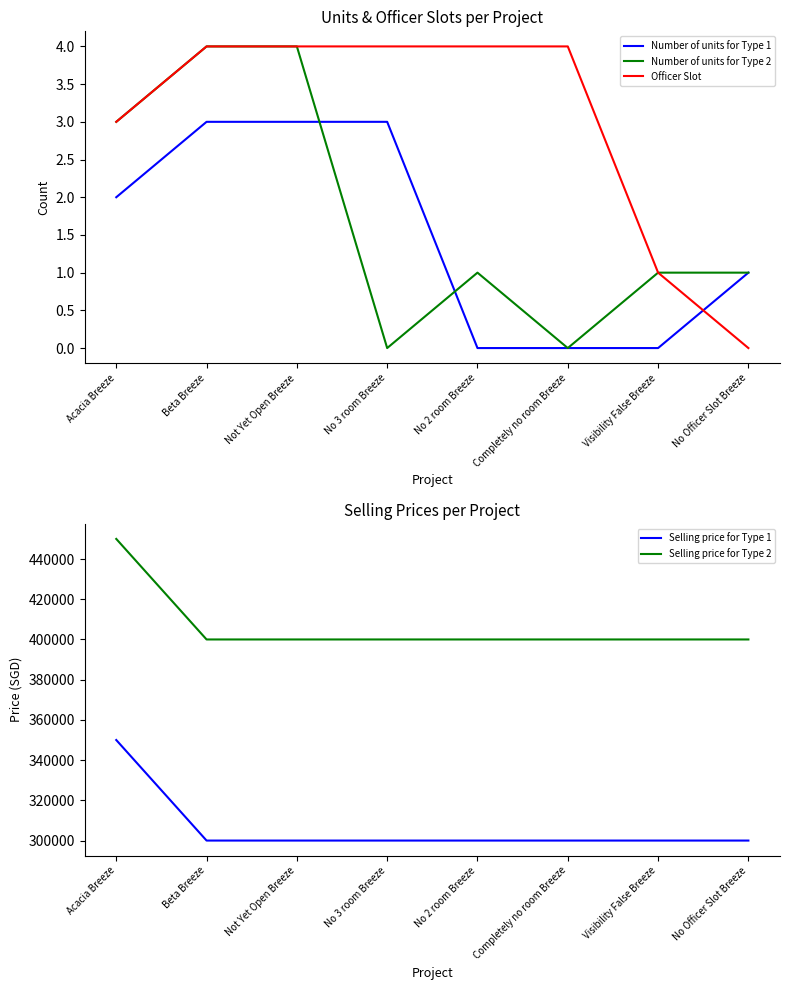

True or false: Number of units for Type 2 has more than 0 points higher than both neighbors.

True